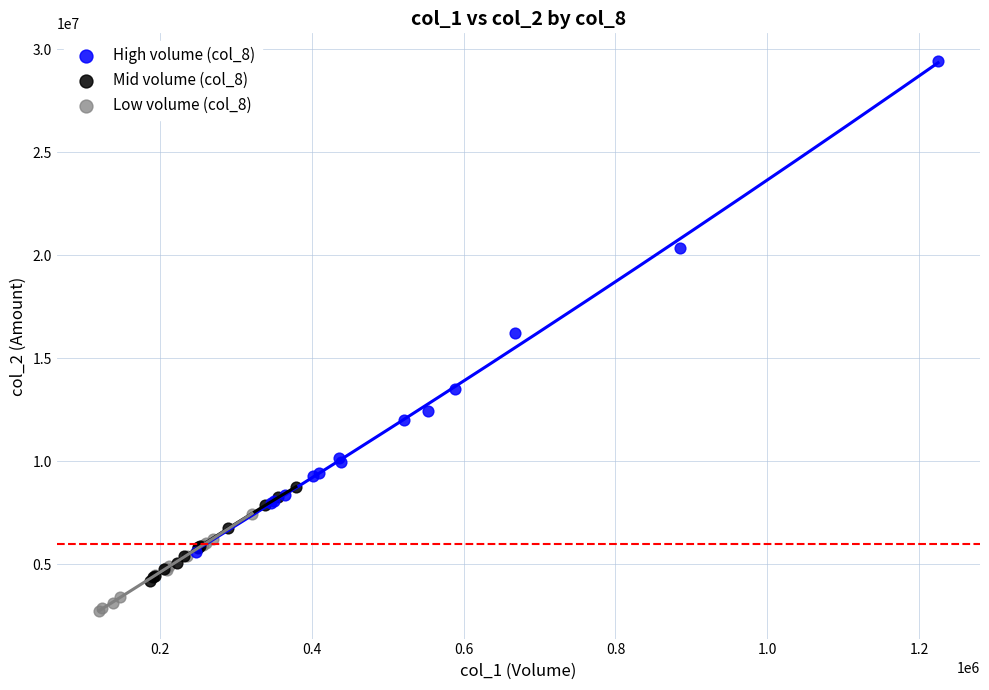

Which series has the widest spread of Y values?

High volume (col_8)